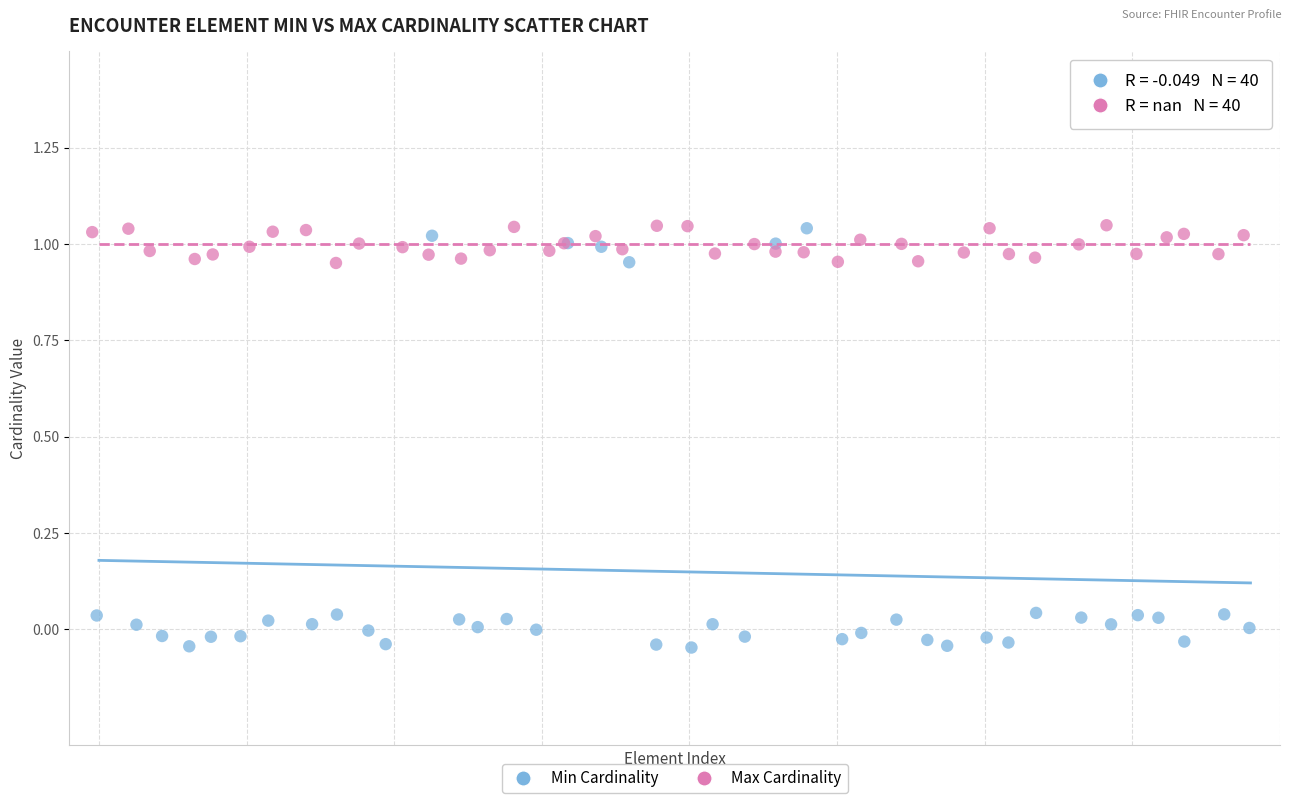

Which series contains the lowest Y value?

Min Cardinality